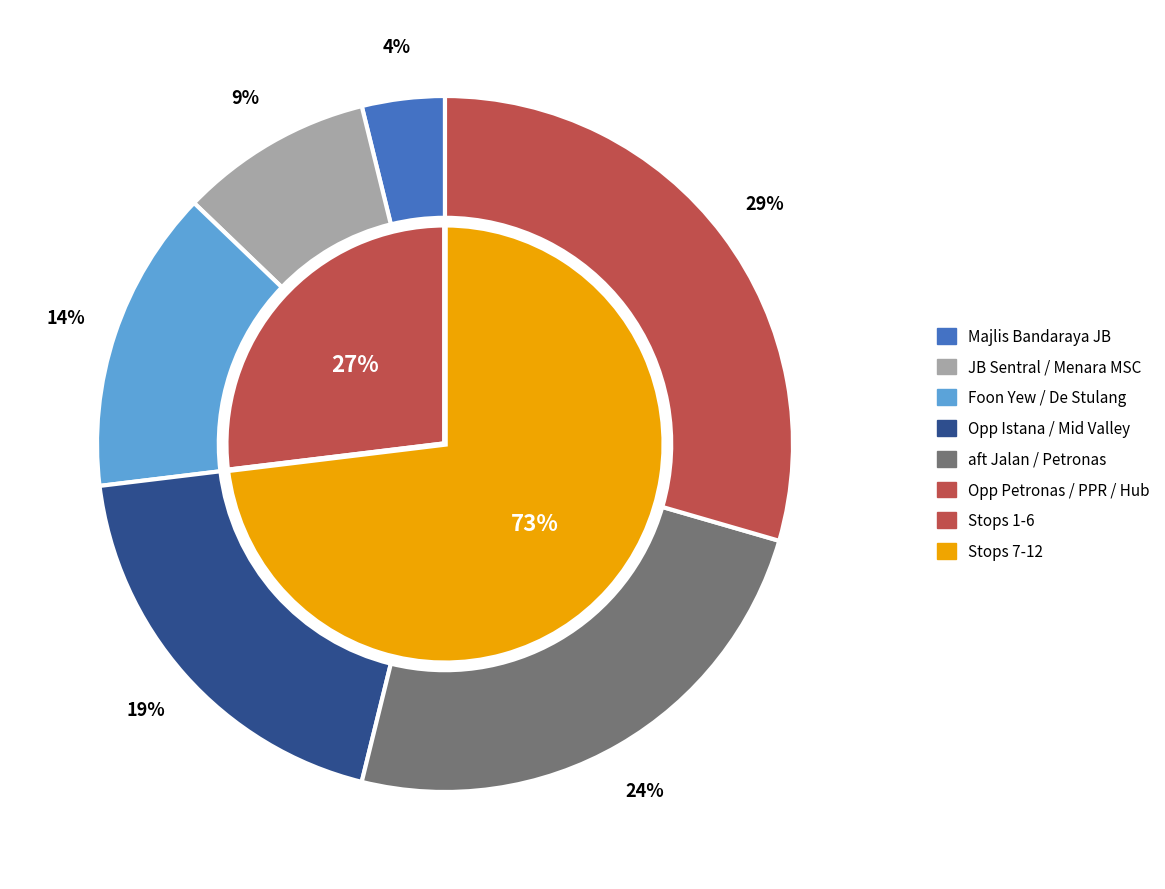

Is there any slice that represents more than half of the pie?

No